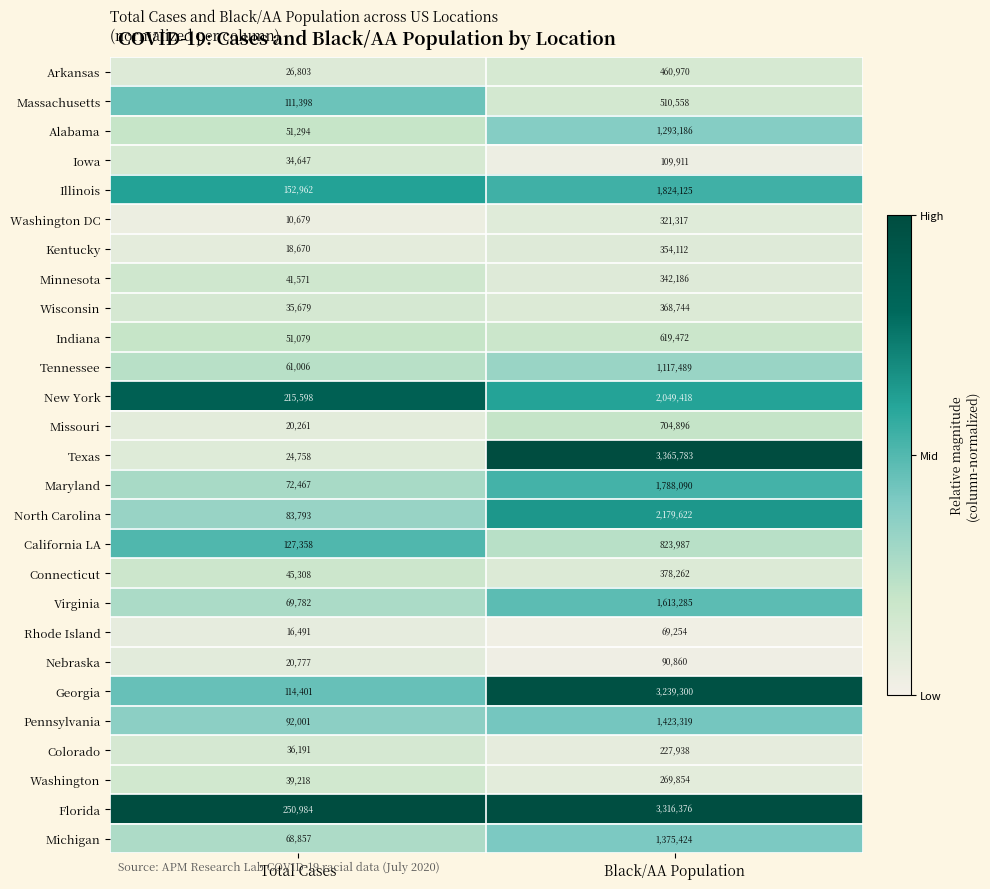

Which series has the largest range (max minus min)?

Texas